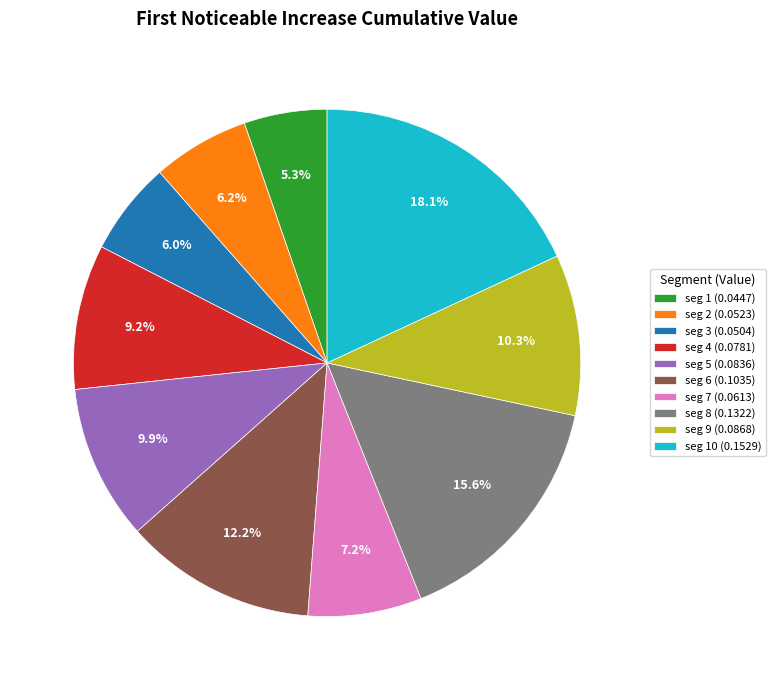

Which category has the smallest portion of the pie?

seg 1 (0.0447)